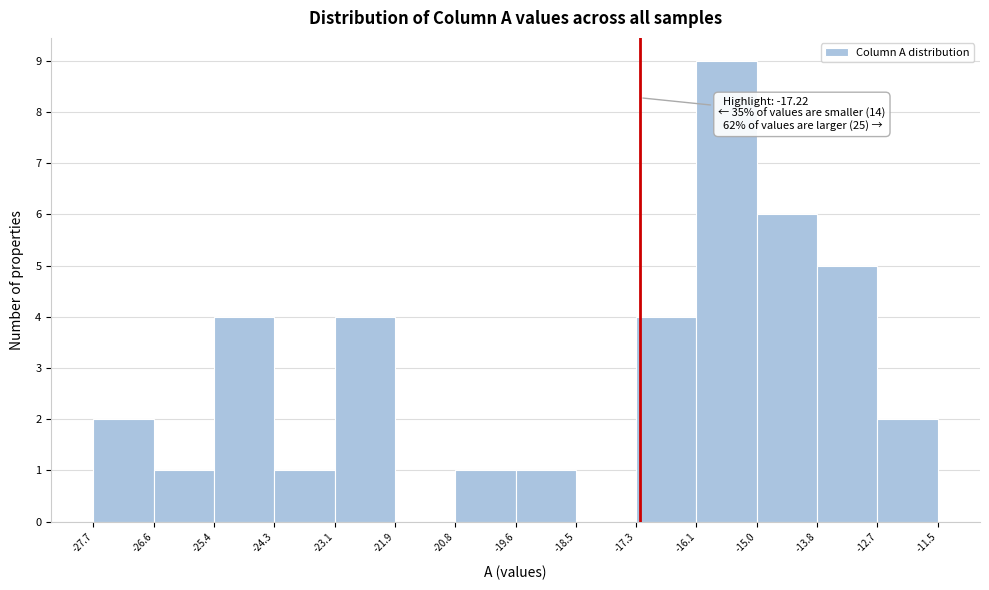

Over which range of the x-axis is the bar tallest?

-16.1 to -15.0